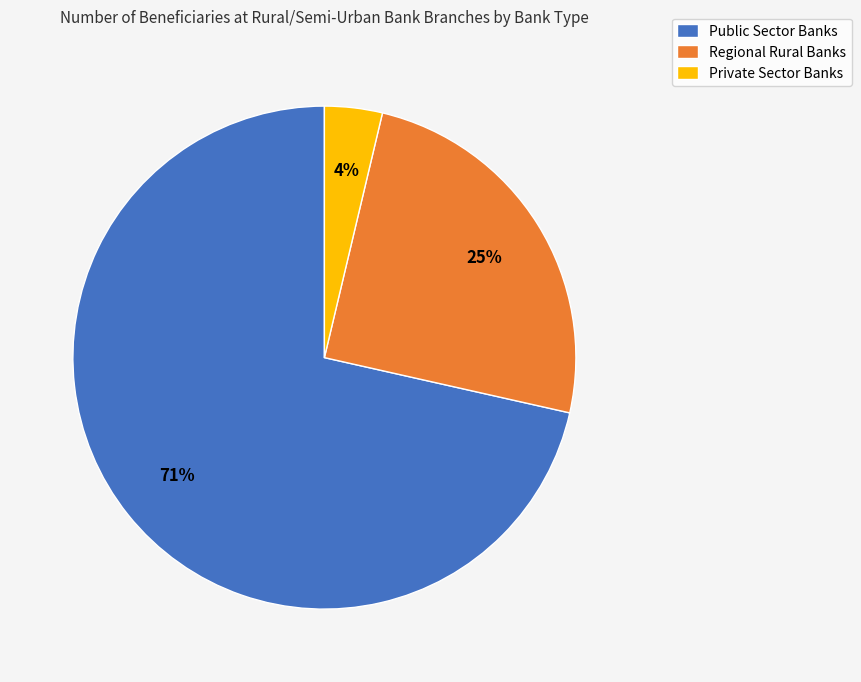

Rank the categories by value from lowest to highest.

Private Sector Banks, Regional Rural Banks, Public Sector Banks